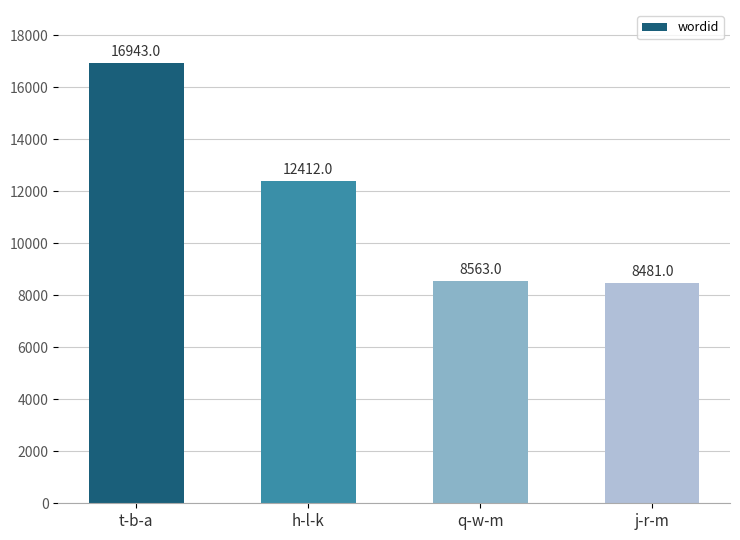

How many data points are less than 12412?

2